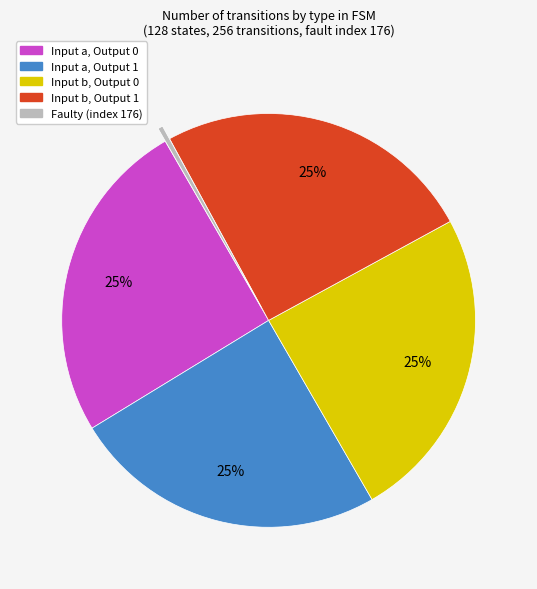

To the nearest percent, what is the average slice percentage?

20%